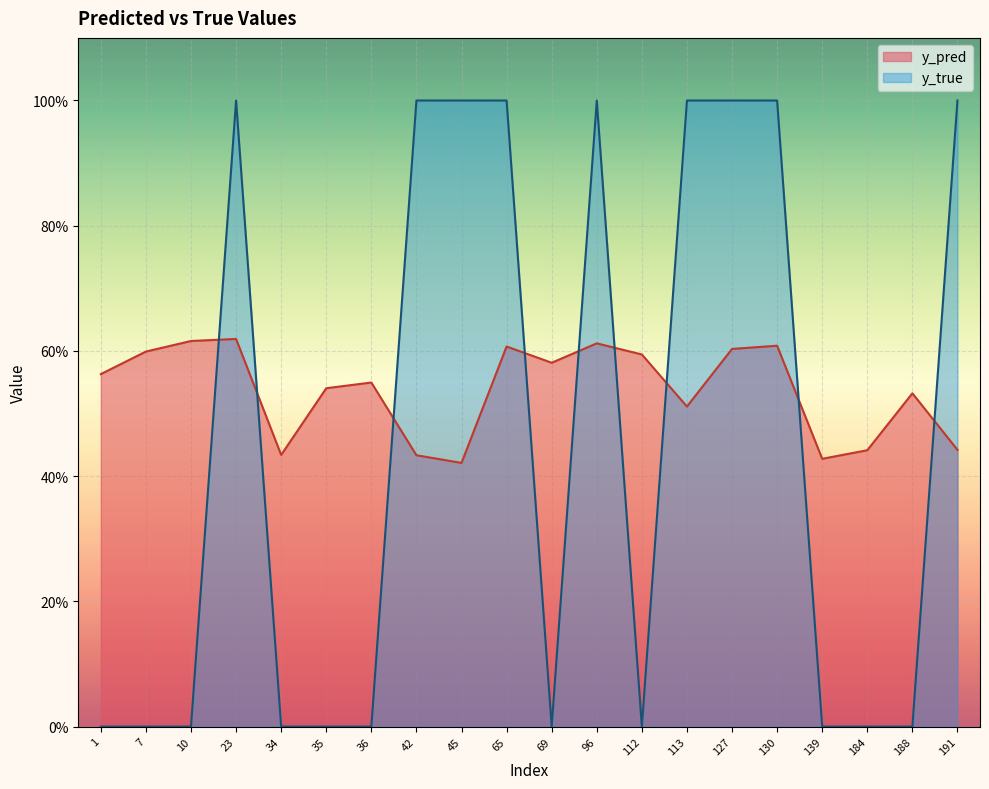

Reading left to right, transcribe all the data shown in this chart.

y_pred: 1=0.6	7=0.6	10=0.6	23=0.6	34=0.4	35=0.5	36=0.5	42=0.4	45=0.4	65=0.6	69=0.6	96=0.6	112=0.6	113=0.5	127=0.6	130=0.6	139=0.4	184=0.4	188=0.5	191=0.4
y_true: 1=0.0	7=0.0	10=0.0	23=1.0	34=0.0	35=0.0	36=0.0	42=1.0	45=1.0	65=1.0	69=0.0	96=1.0	112=0.0	113=1.0	127=1.0	130=1.0	139=0.0	184=0.0	188=0.0	191=1.0